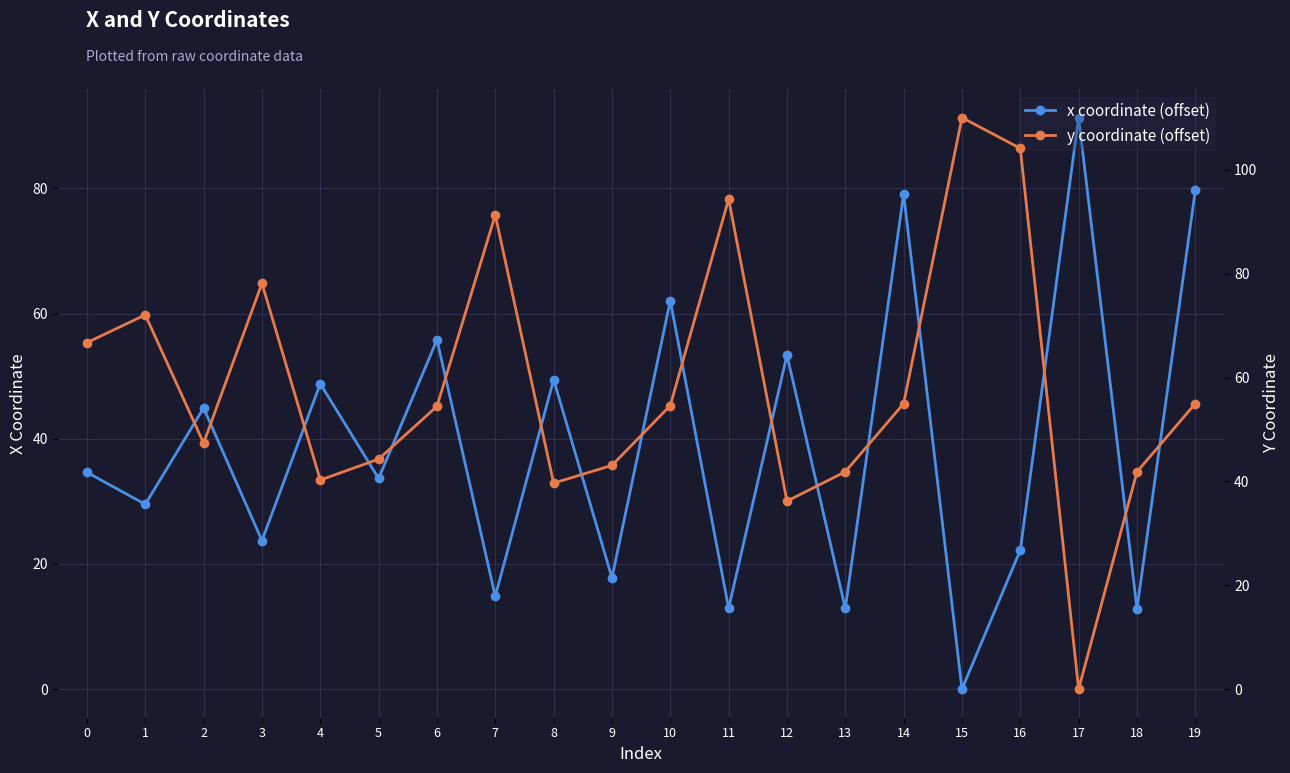

Where do x coordinate (offset) and y coordinate (offset) first cross each other?

3 and 4